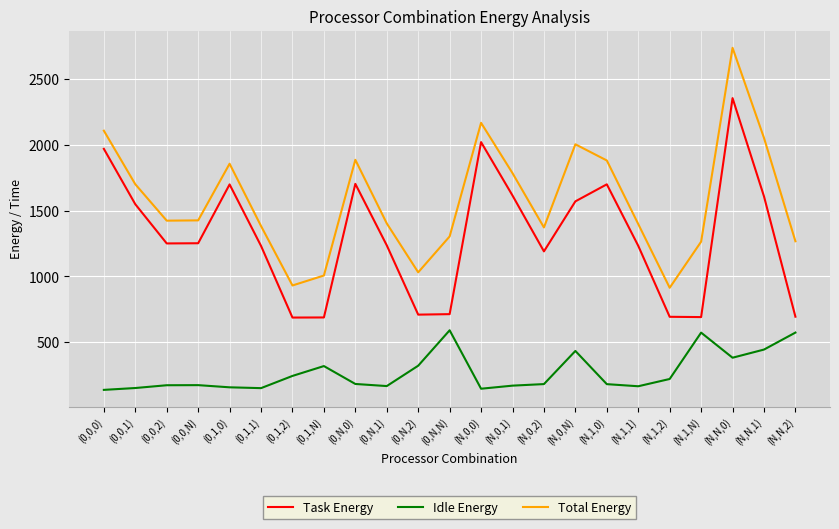

How many lines are shown in the chart?

3